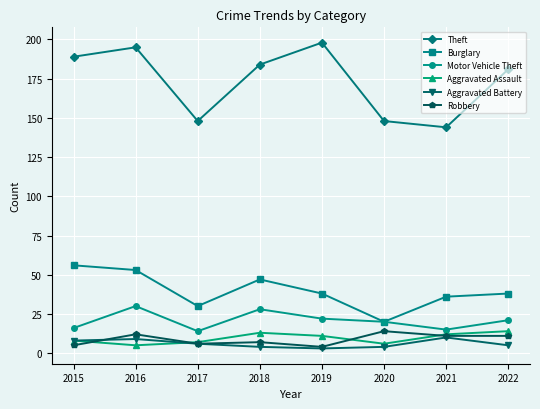

The value of Robbery at 2020 is 14. True or false?

True